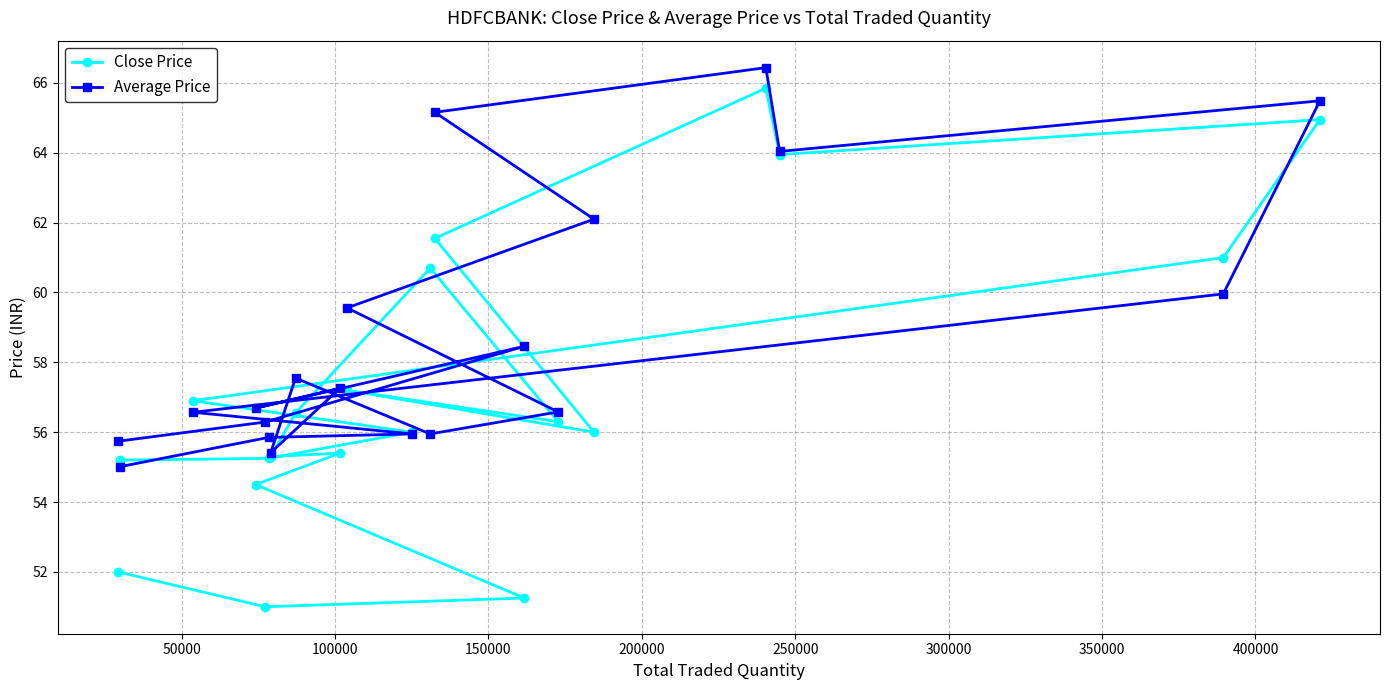

What are all the series names shown in the legend?

Close Price, Average Price